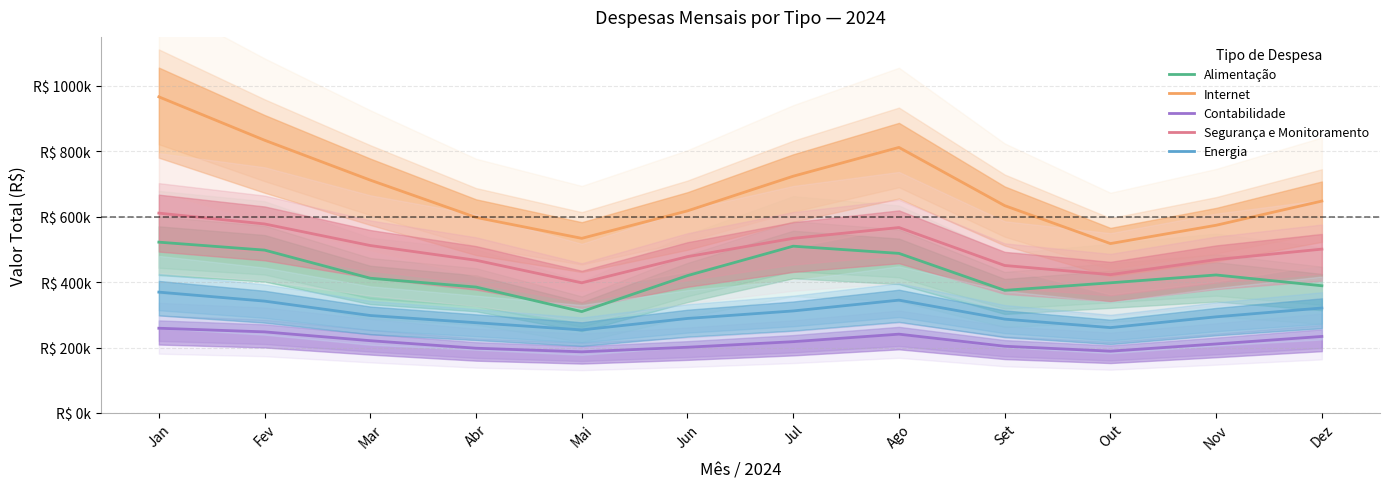

Read the Alimentação value at Ago, to the nearest 10.

488000